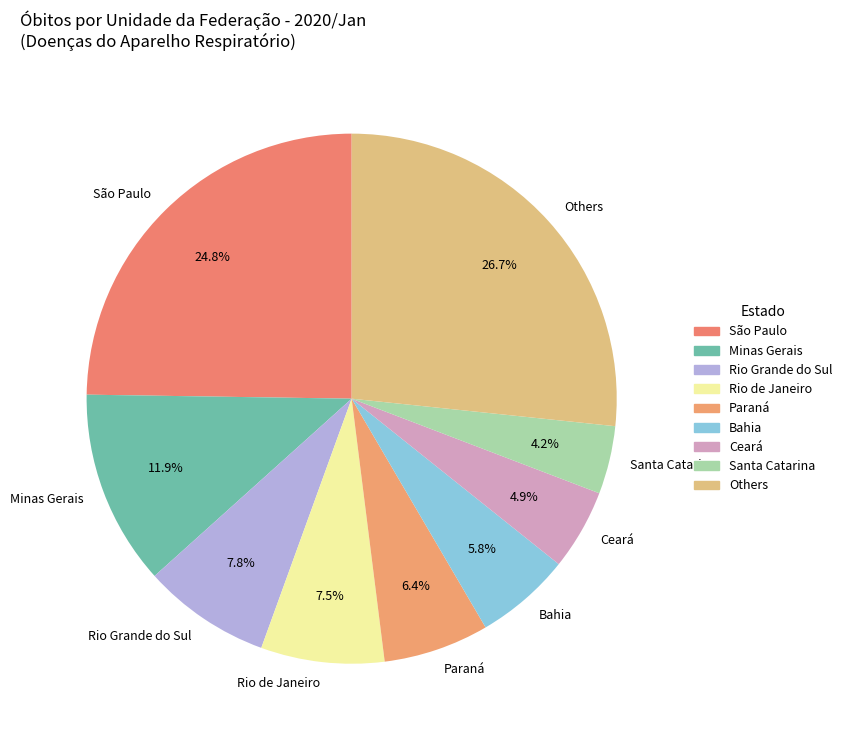

Do Ceará and São Paulo together represent more than half of the pie?

No